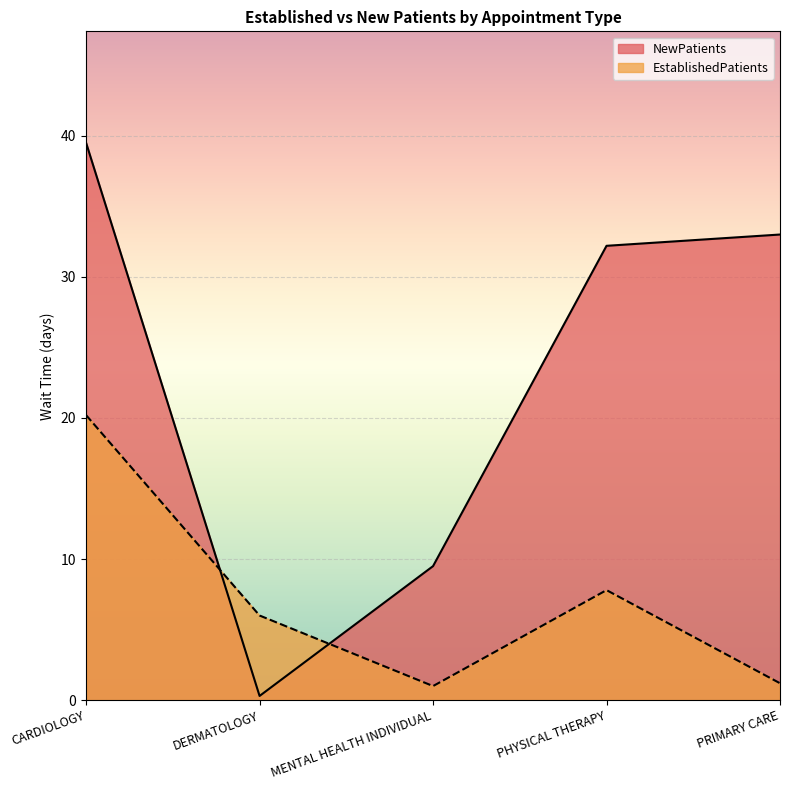

What is the difference between the EstablishedPatients values at PRIMARY CARE and PHYSICAL THERAPY?

6.6